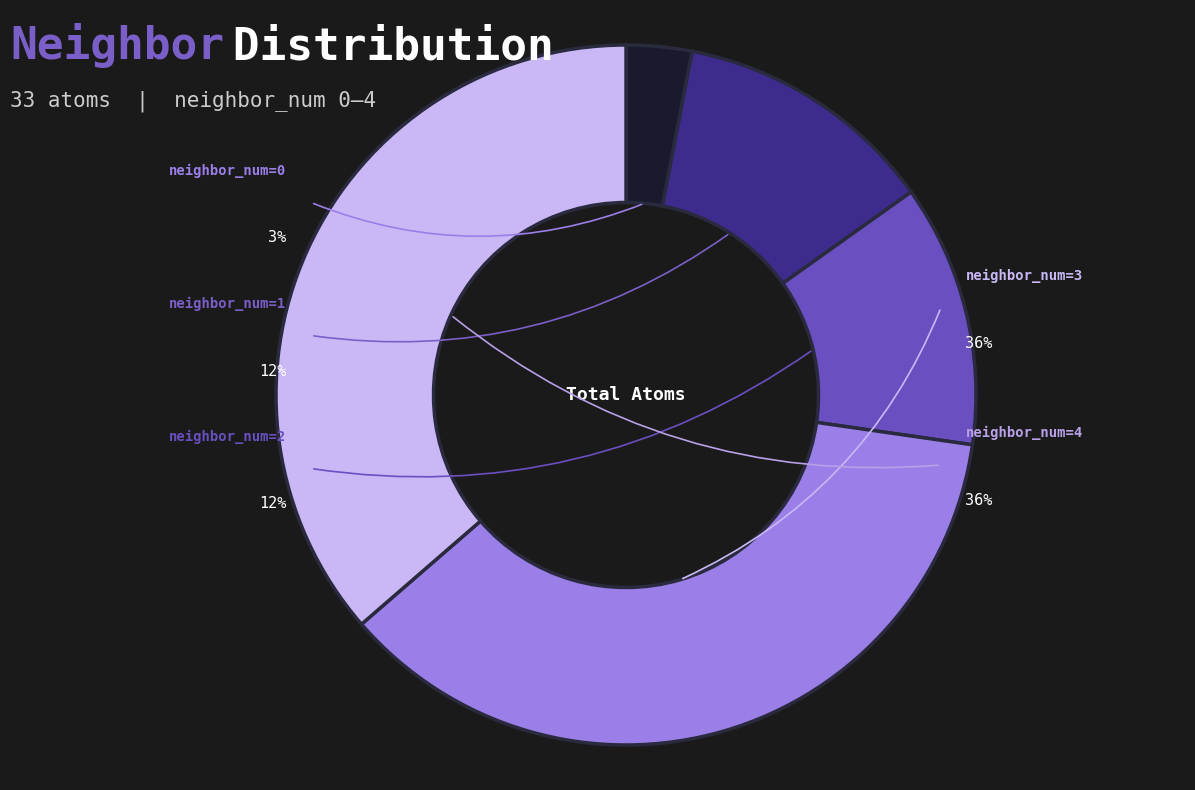

To the nearest percent, what is the combined percentage of neighbor_num=0 and neighbor_num=1?

15%